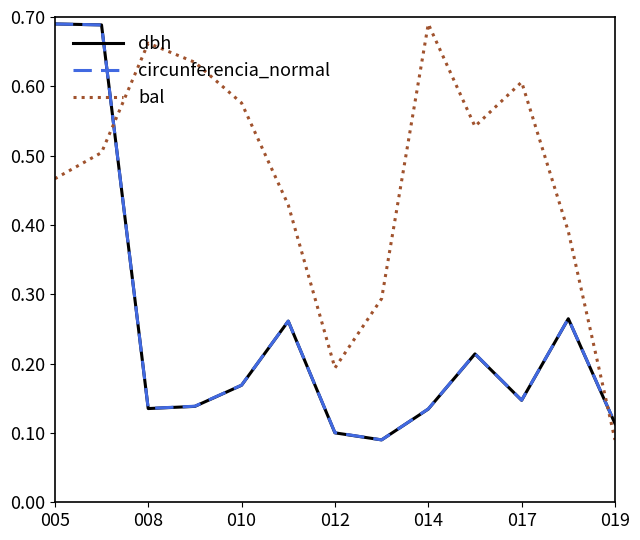

Which series ends up on top after the final intersection of bal and circunferencia_normal?

circunferencia_normal